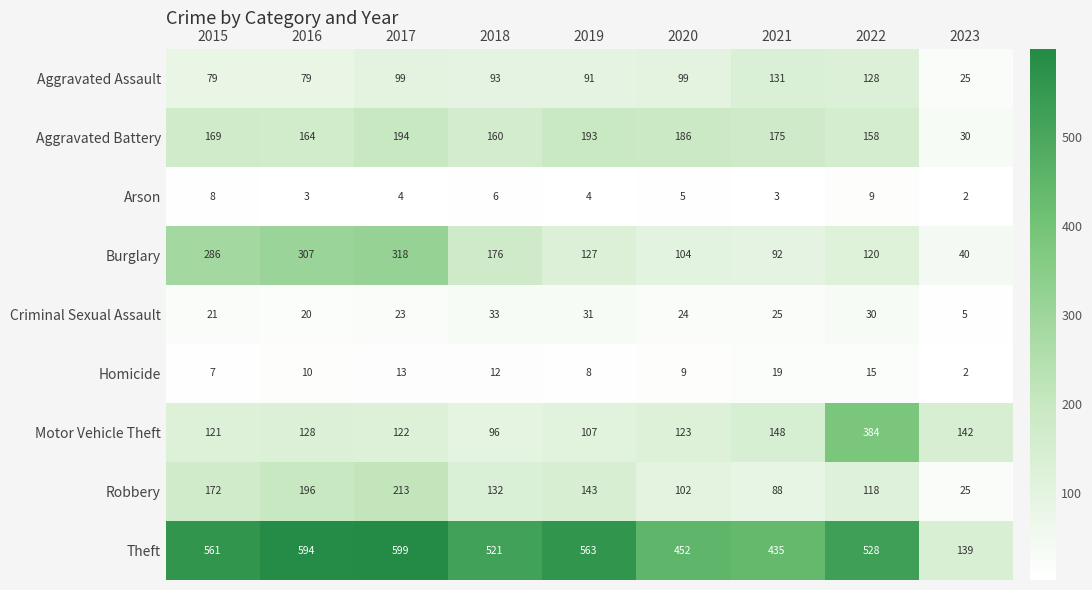

Which series has the widest spread of values?

Theft